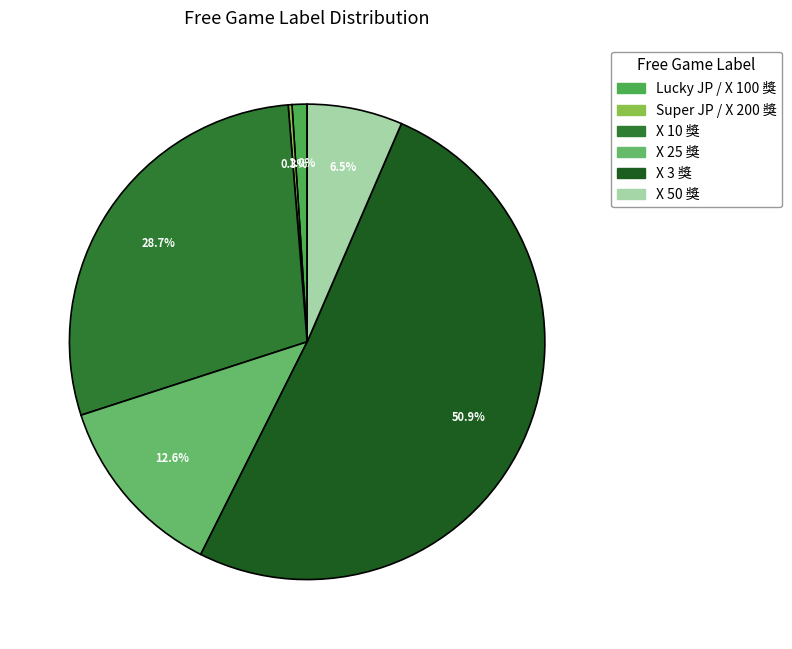

Rank the categories by value from lowest to highest.

Super JP / X 200 獎, Lucky JP / X 100 獎, X 50 獎, X 25 獎, X 10 獎, X 3 獎